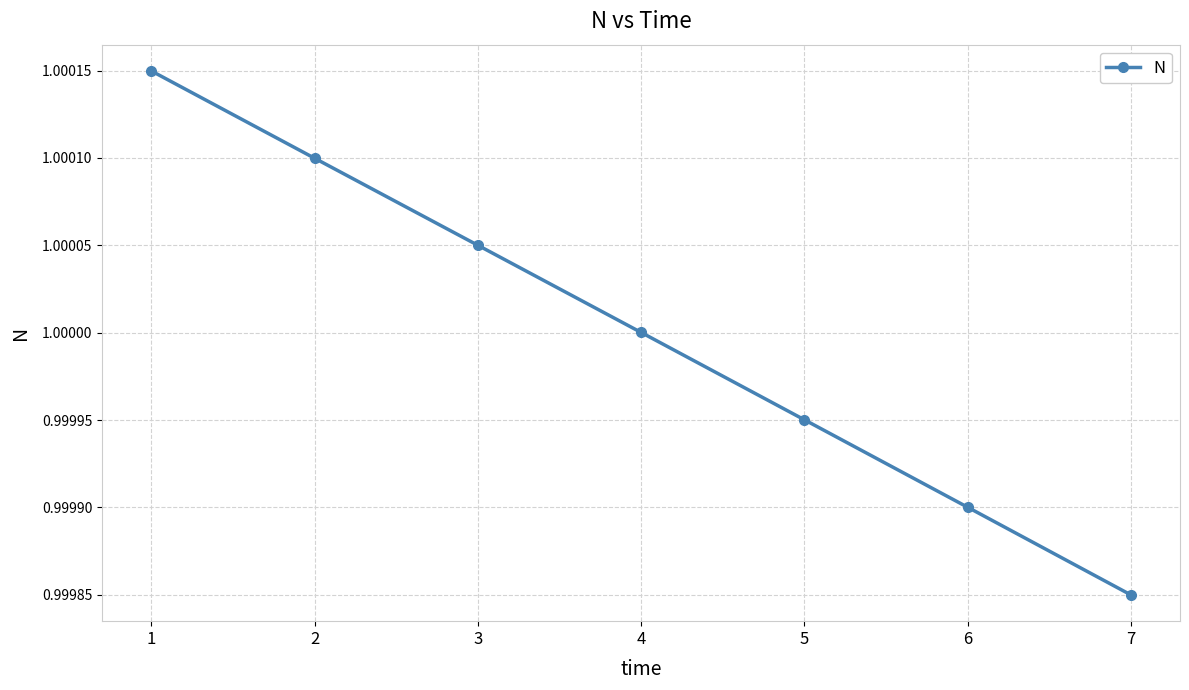

Rank the categories by value from lowest to highest.

7, 6, 5, 4, 3, 2, 1